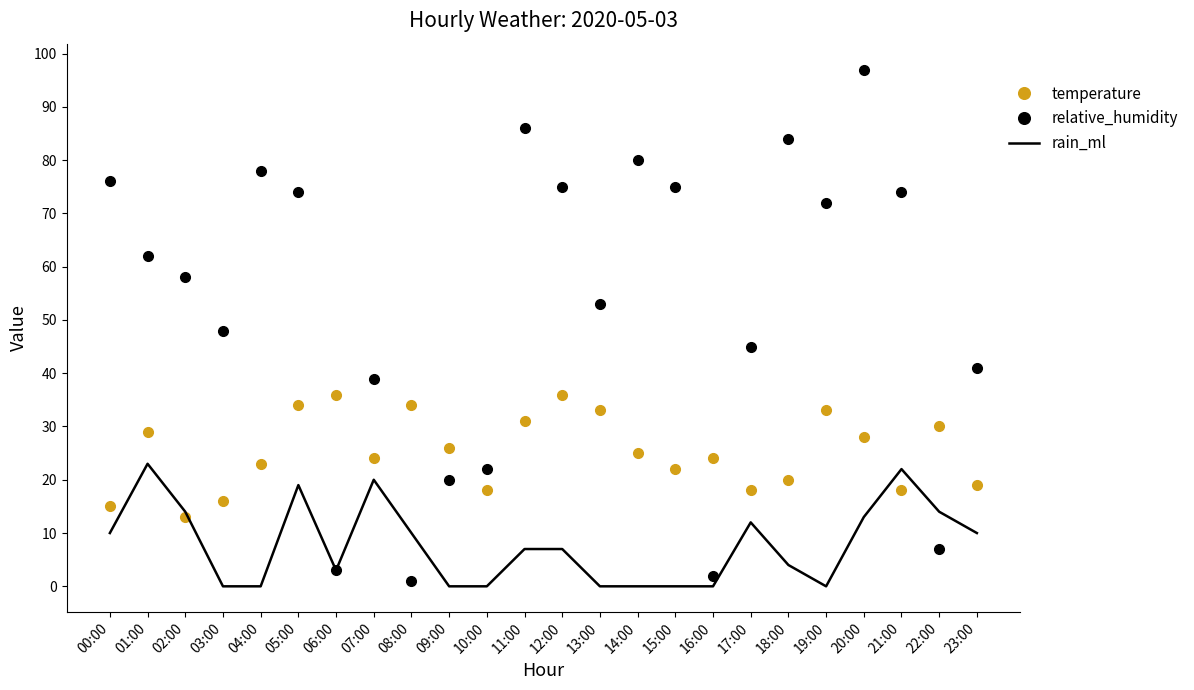

What is the average value of the relative_humidity series?

53